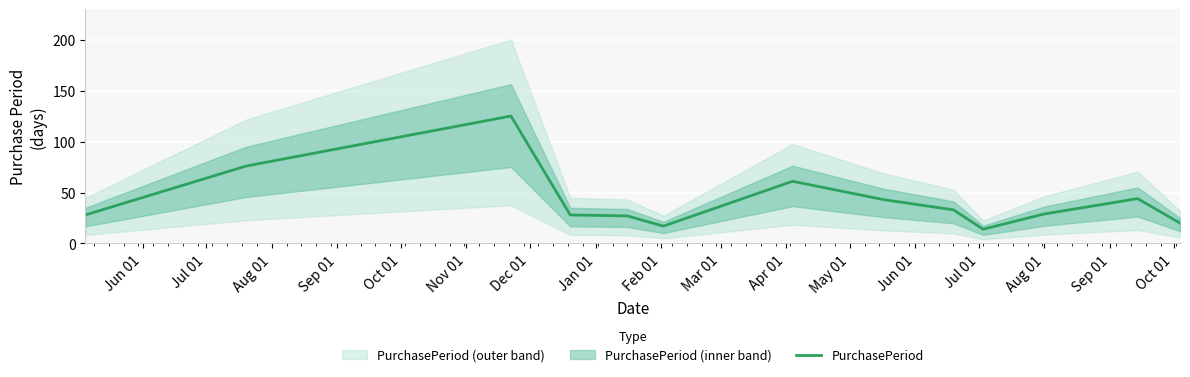

How many lines are shown in the chart?

1